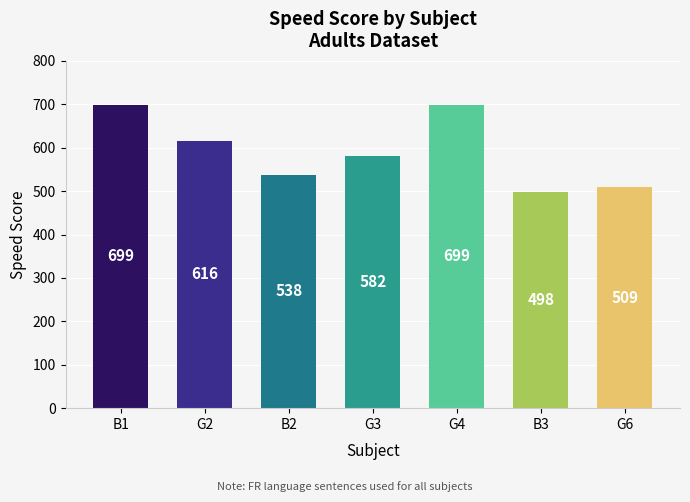

Which label corresponds to the smallest value in the chart?

B3